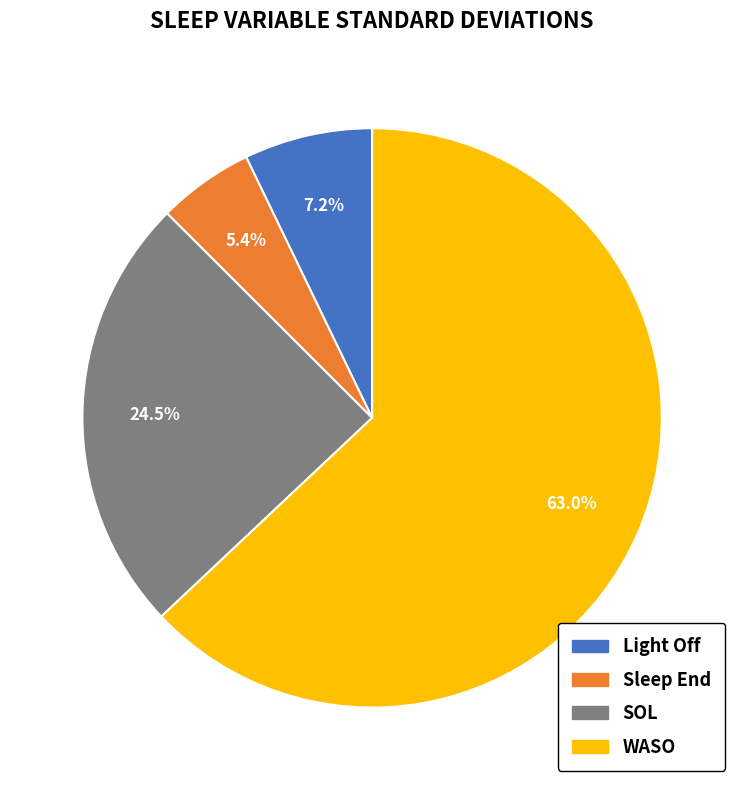

To the nearest percent, what percentage of the pie is Sleep End?

5%